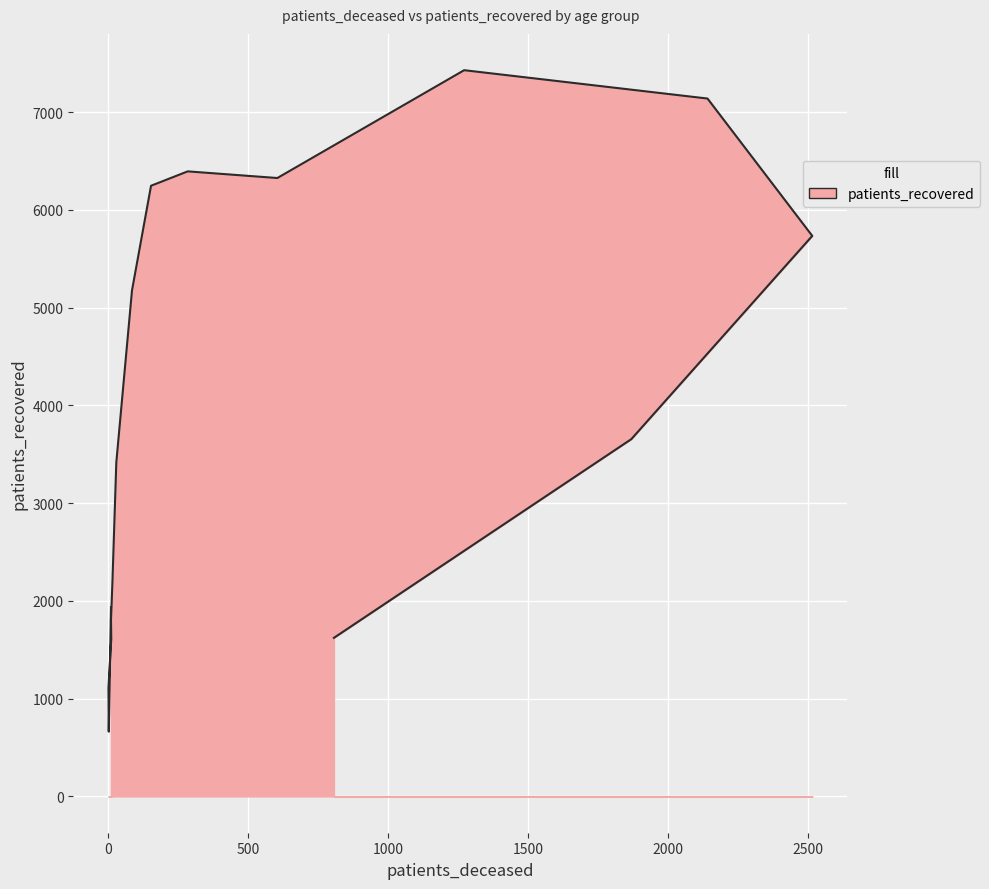

Does the chart display data point markers on the line(s)?

No